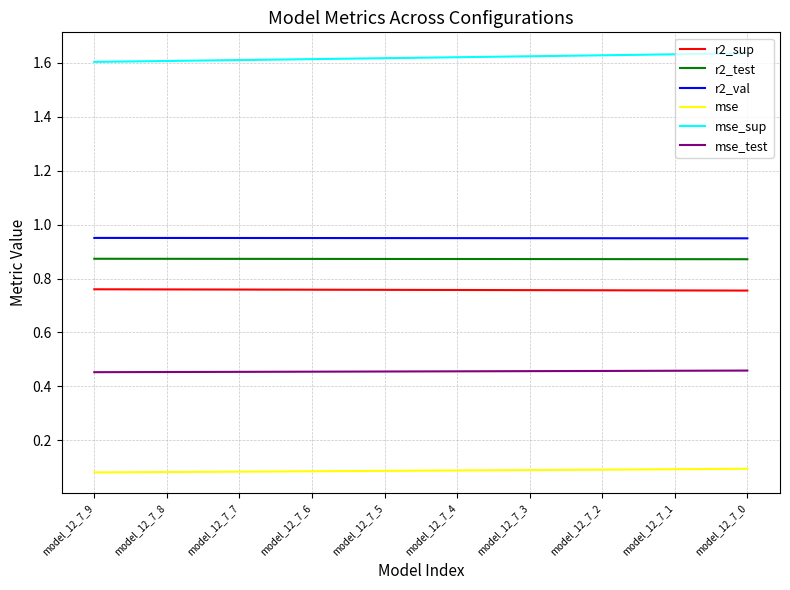

Rank the series by their maximum value, from highest to lowest.

mse_sup, r2_val, r2_test, r2_sup, mse_test, mse